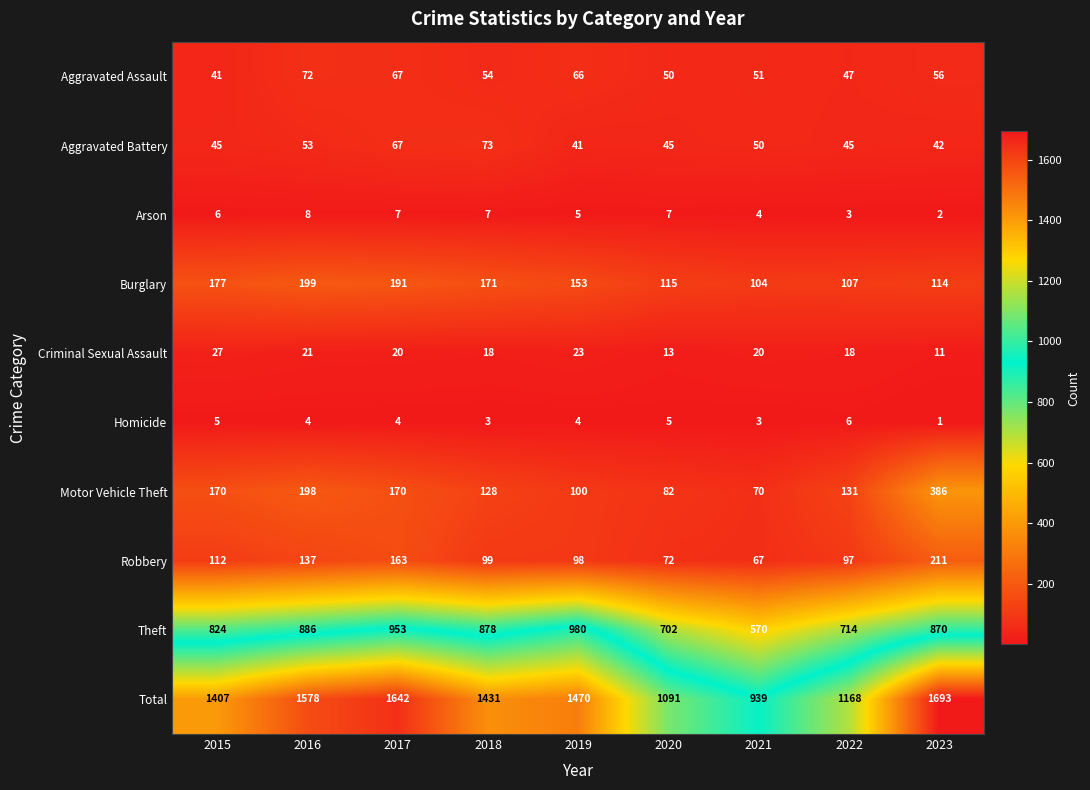

What is the total value across all series at 2020?

2182